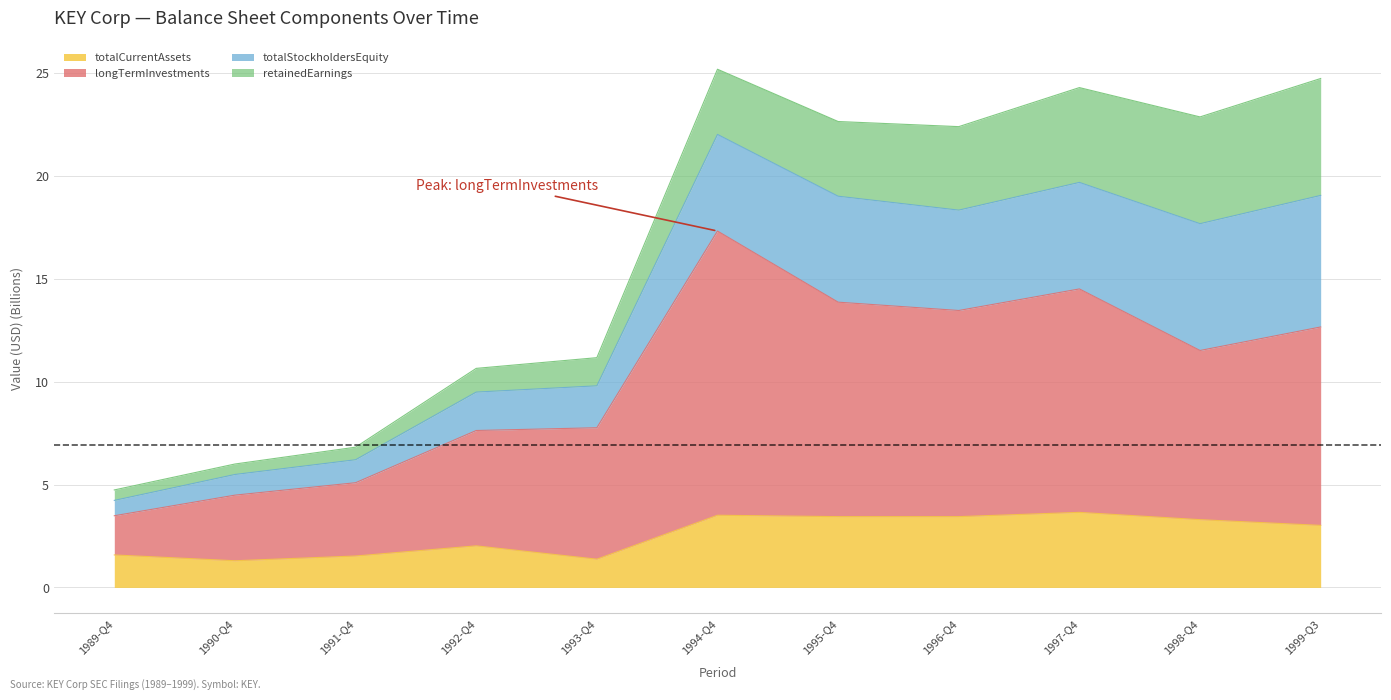

What is the lowest value of the totalCurrentAssets series?

1.3